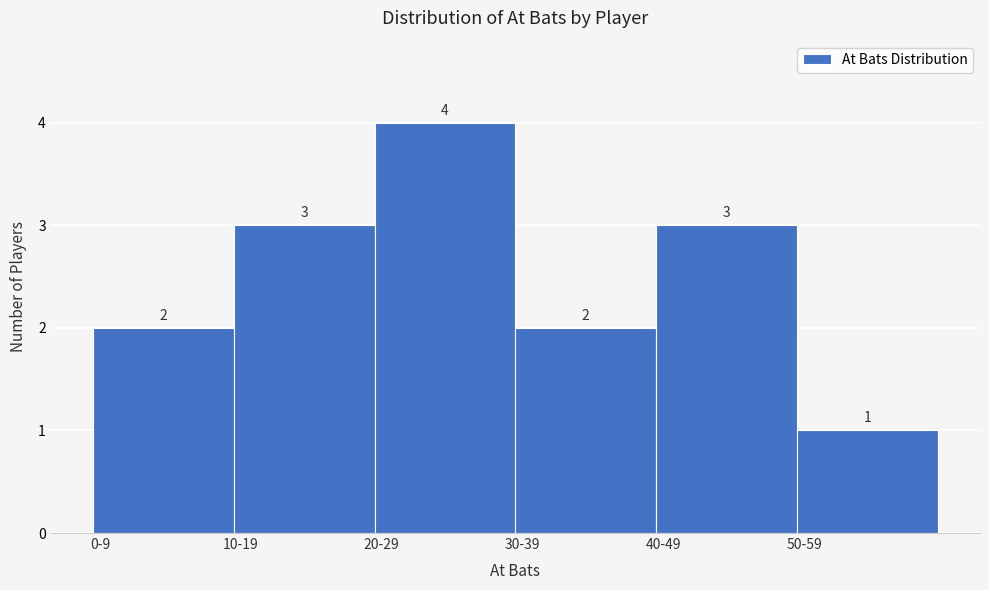

Reading left to right, extract all data points from this chart.

2	3	4	2	3	1